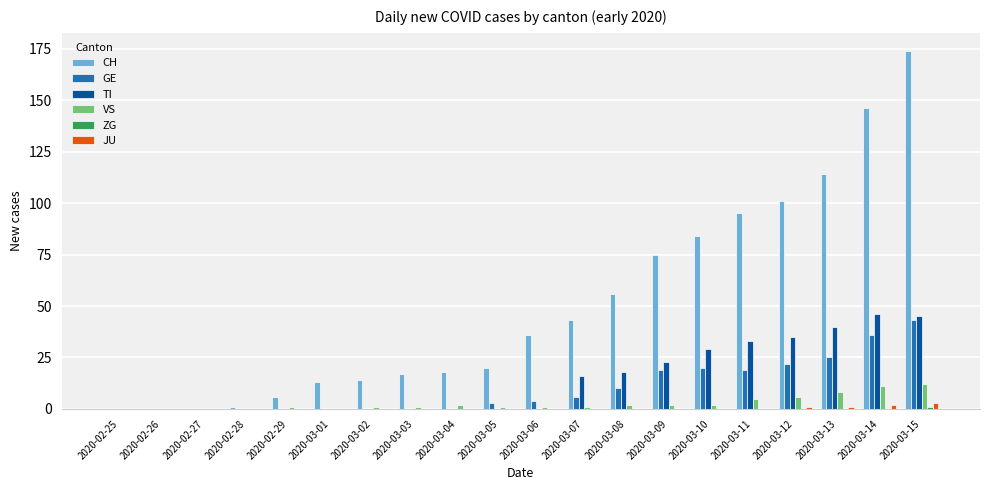

Which series has the largest total across all categories?

CH